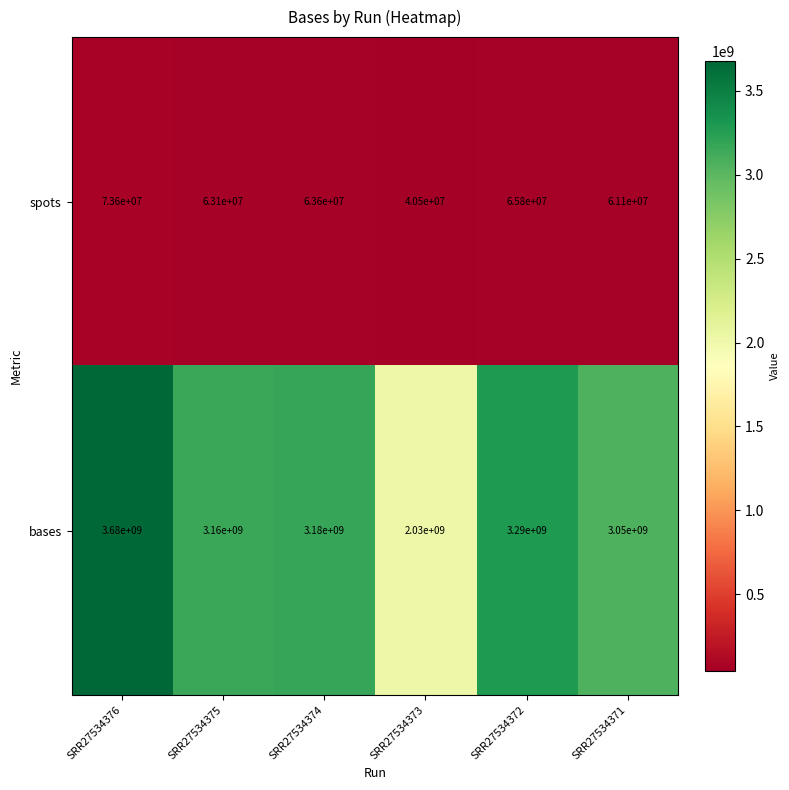

What is the maximum value shown in the chart?

3680000000